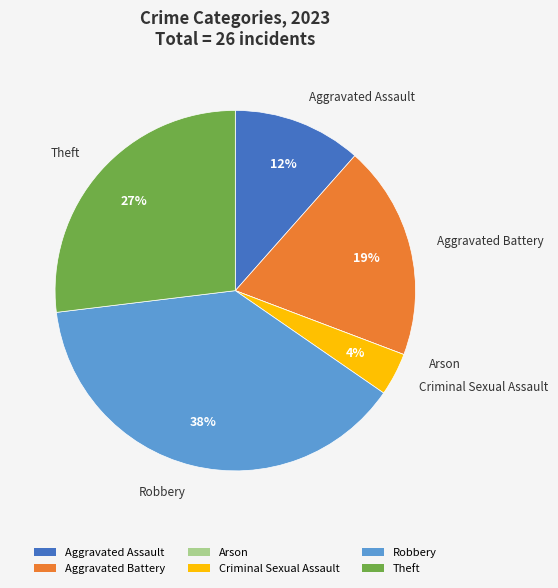

To the nearest percent, what portion does Aggravated Assault represent?

12%